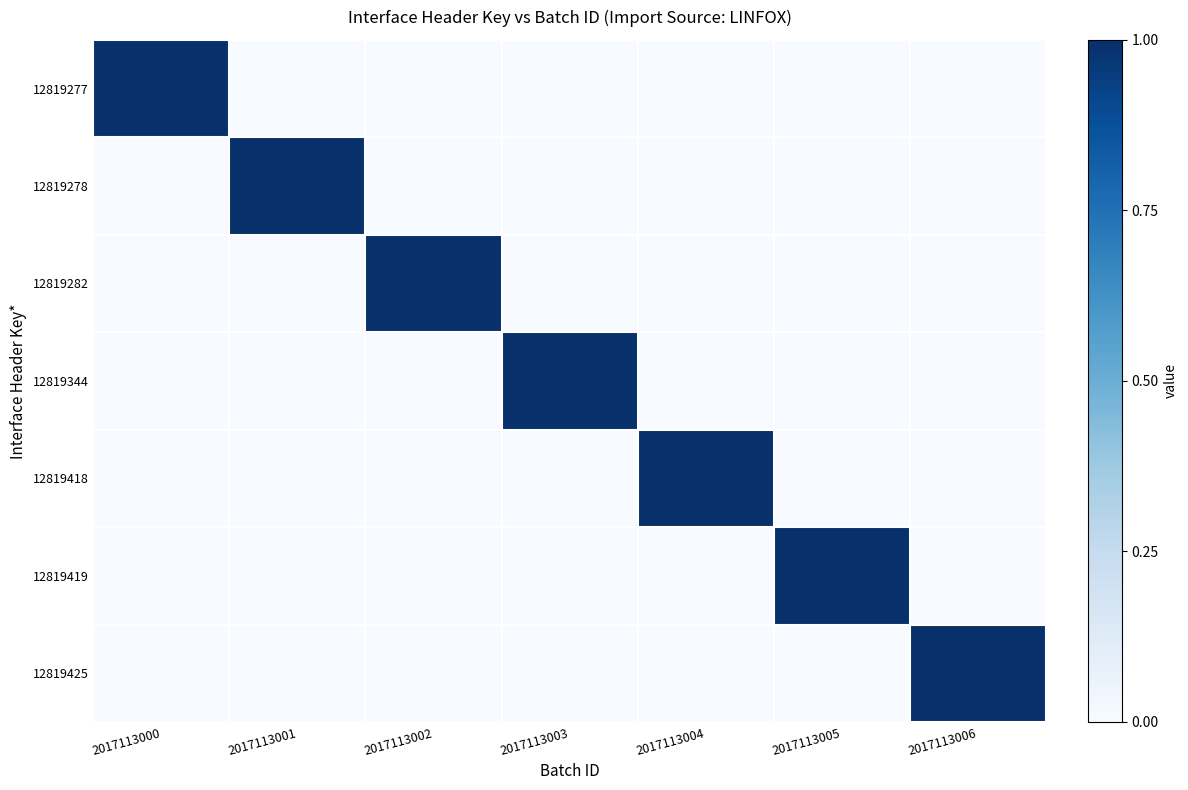

Reading left to right, extract all data points from this chart.

12819277: 2017113000=1.0	2017113001=0.0	2017113002=0.0	2017113003=0.0	2017113004=0.0	2017113005=0.0	2017113006=0.0
12819278: 2017113000=0.0	2017113001=1.0	2017113002=0.0	2017113003=0.0	2017113004=0.0	2017113005=0.0	2017113006=0.0
12819282: 2017113000=0.0	2017113001=0.0	2017113002=1.0	2017113003=0.0	2017113004=0.0	2017113005=0.0	2017113006=0.0
12819344: 2017113000=0.0	2017113001=0.0	2017113002=0.0	2017113003=1.0	2017113004=0.0	2017113005=0.0	2017113006=0.0
12819418: 2017113000=0.0	2017113001=0.0	2017113002=0.0	2017113003=0.0	2017113004=1.0	2017113005=0.0	2017113006=0.0
12819419: 2017113000=0.0	2017113001=0.0	2017113002=0.0	2017113003=0.0	2017113004=0.0	2017113005=1.0	2017113006=0.0
12819425: 2017113000=0.0	2017113001=0.0	2017113002=0.0	2017113003=0.0	2017113004=0.0	2017113005=0.0	2017113006=1.0